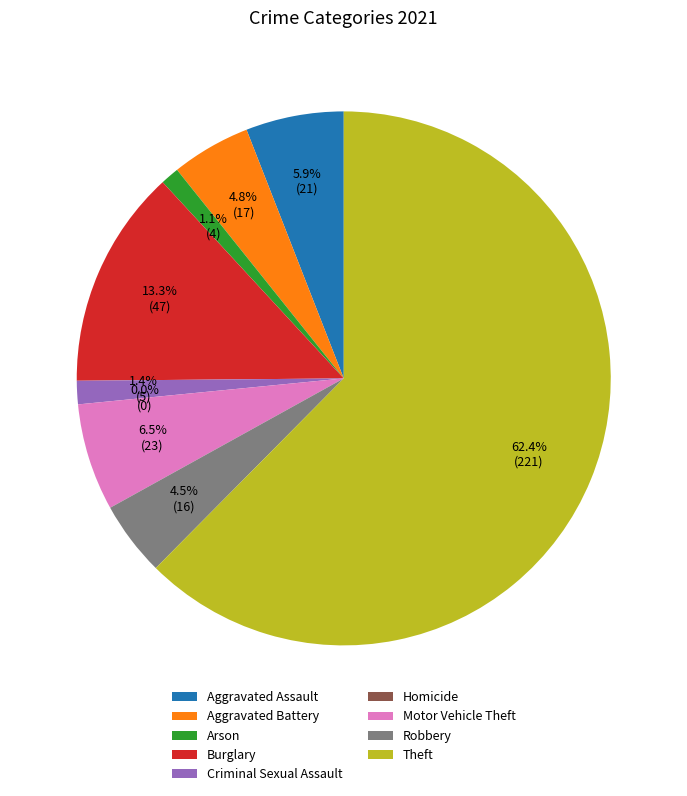

Which category has the smallest portion of the pie?

Homicide